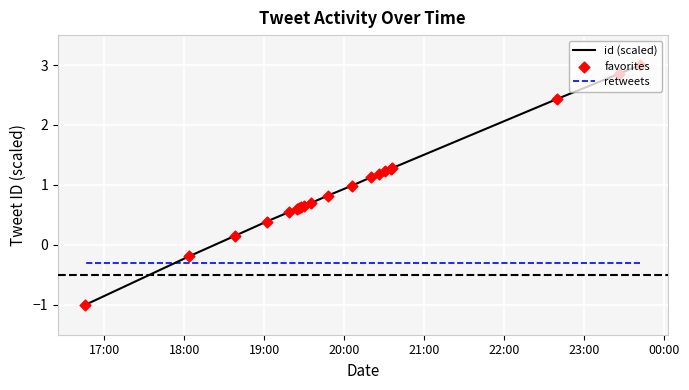

Which series has the largest total across all categories?

id (scaled)